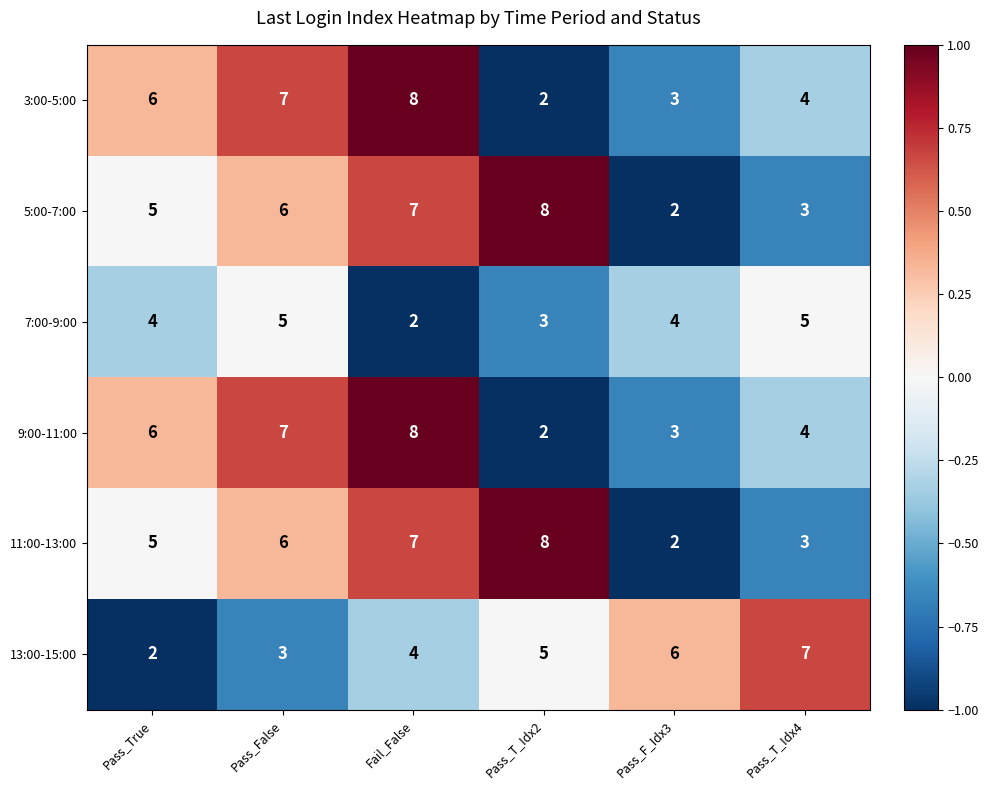

Which series changed the most between Pass_False and Pass_T_Idx4?

13:00-15:00